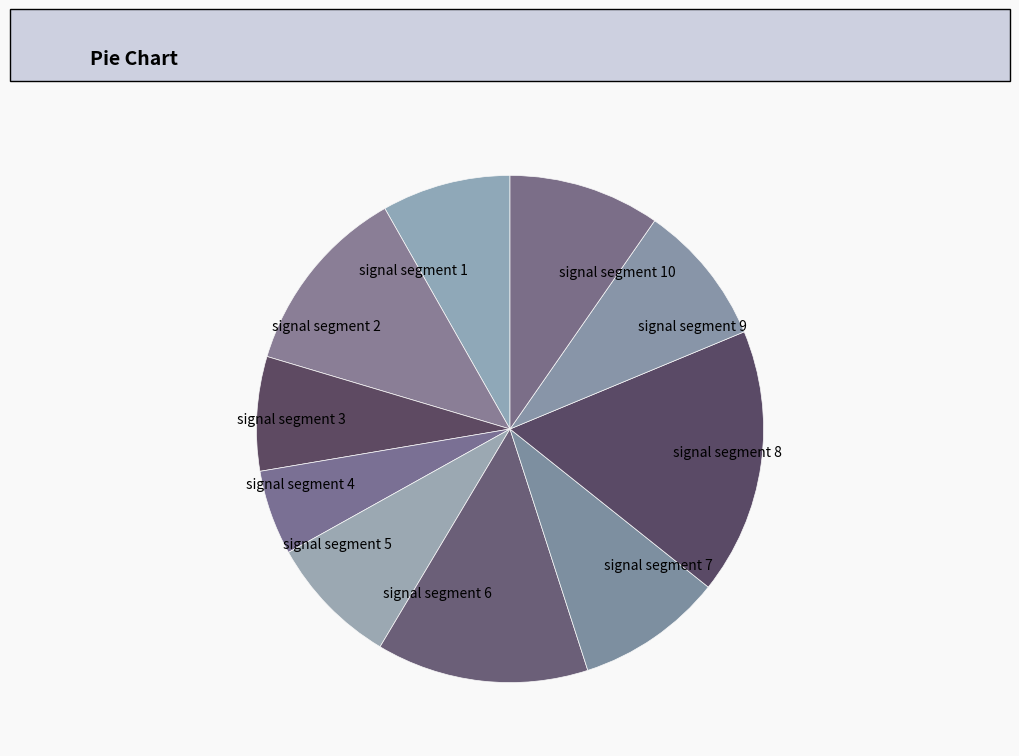

Is it true that signal segment 9 is 9% of the pie?

True